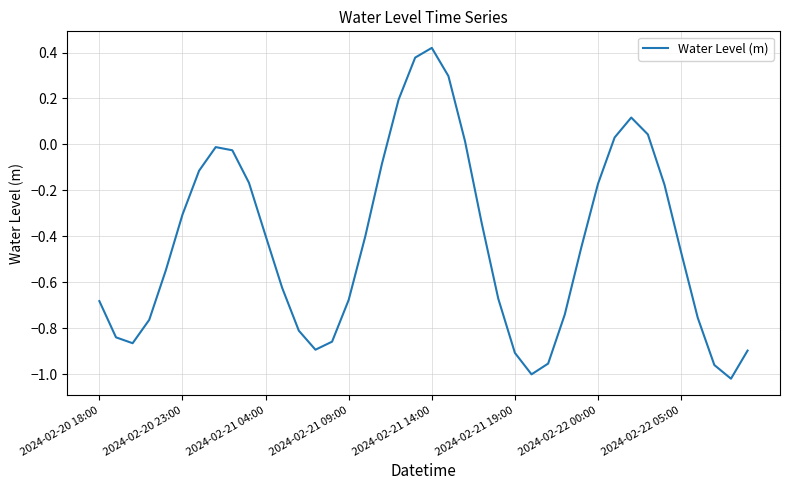

What is the difference between the maximum and minimum values?

1.4